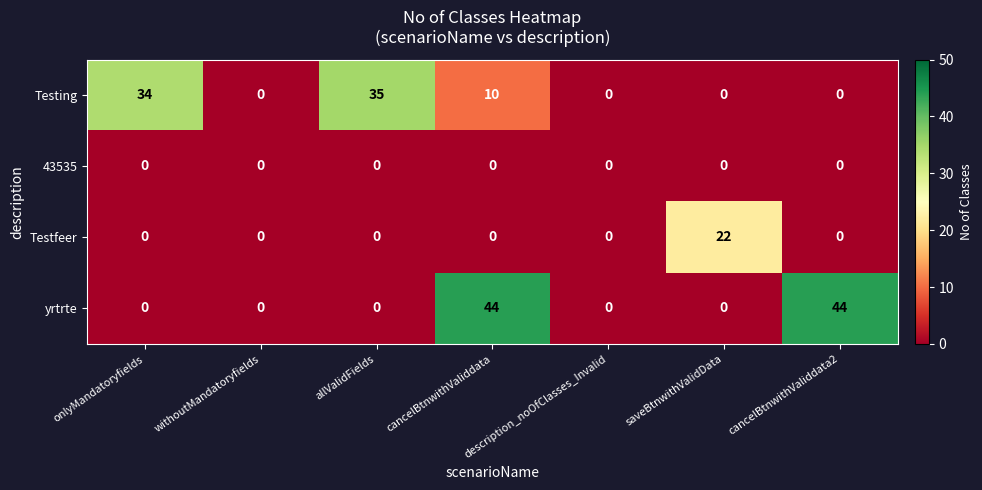

What is the total value across all series at cancelBtnwithValiddata2?

44